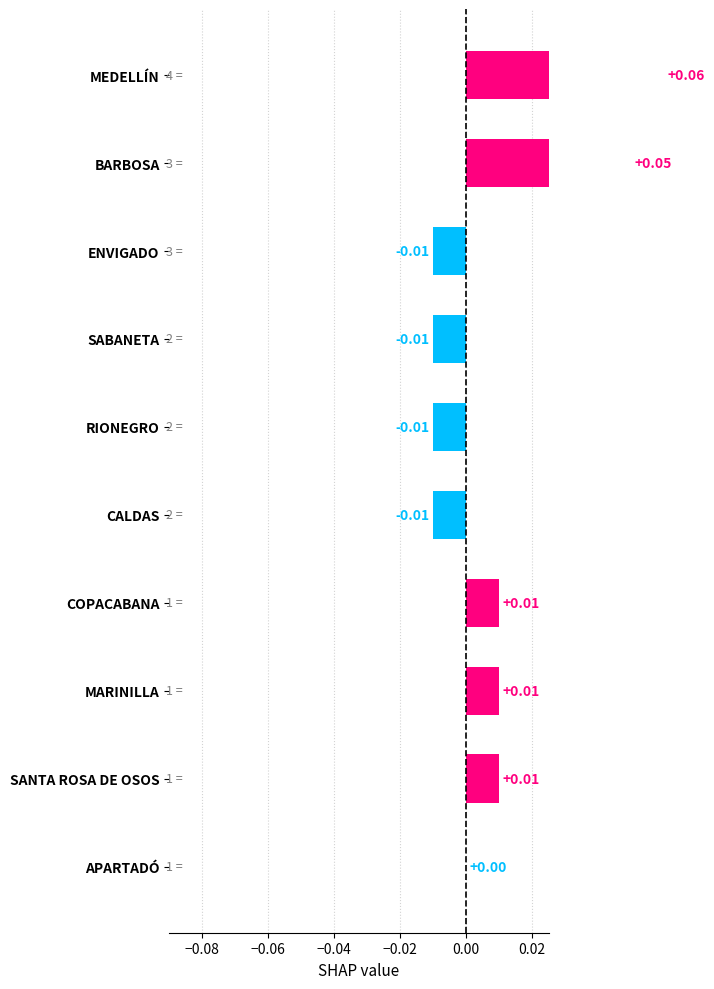

Reading left to right, what are all the values shown in this chart?

0.1	0.1	-0.0	-0.0	-0.0	-0.0	0.0	0.0	0.0	0.0